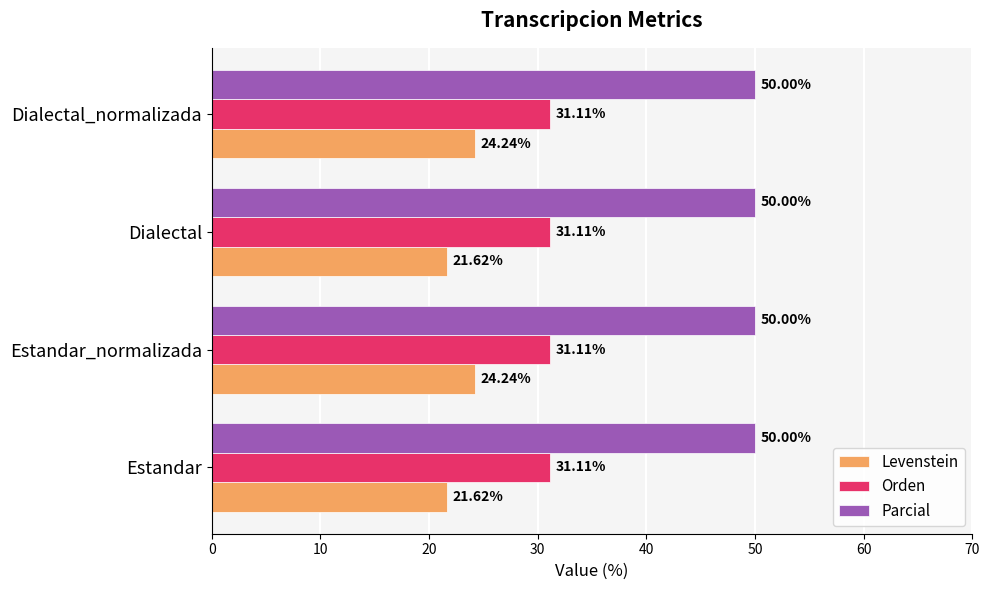

Rank the series by their maximum value, from lowest to highest.

Levenstein, Orden, Parcial